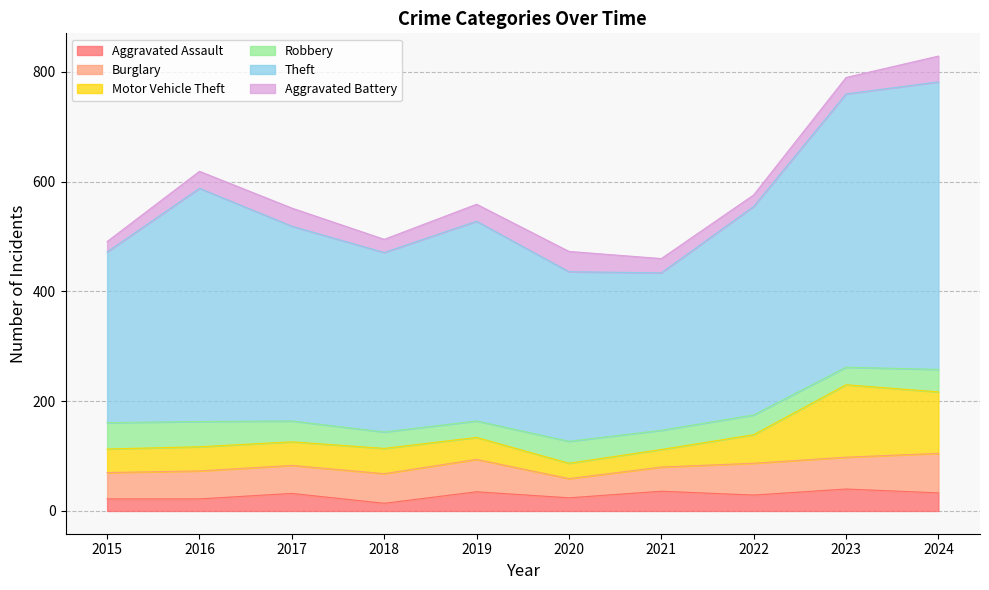

List the series in order of their peak value, highest first.

Theft, Motor Vehicle Theft, Burglary, Robbery, Aggravated Battery, Aggravated Assault